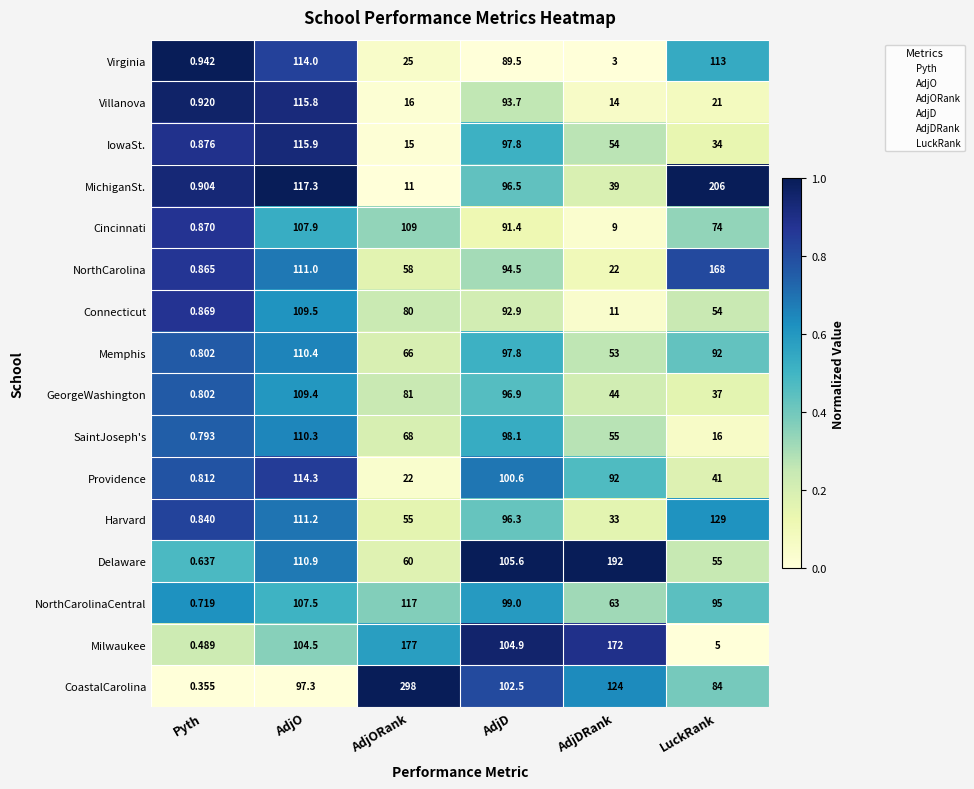

At which category is the sum across all series the highest?

AdjO